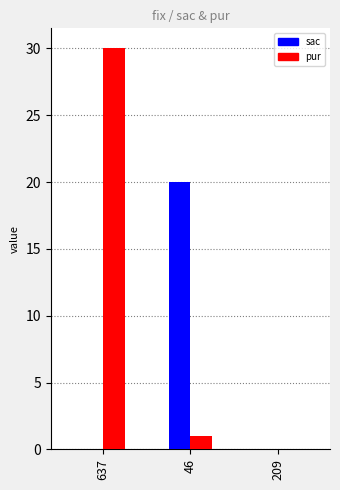

Which category has the highest value across all series?

637